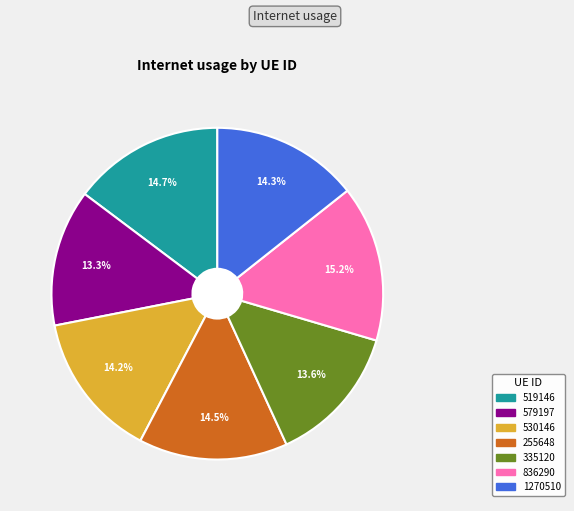

To the nearest percent, what is the difference between the largest and smallest slice percentages?

2%